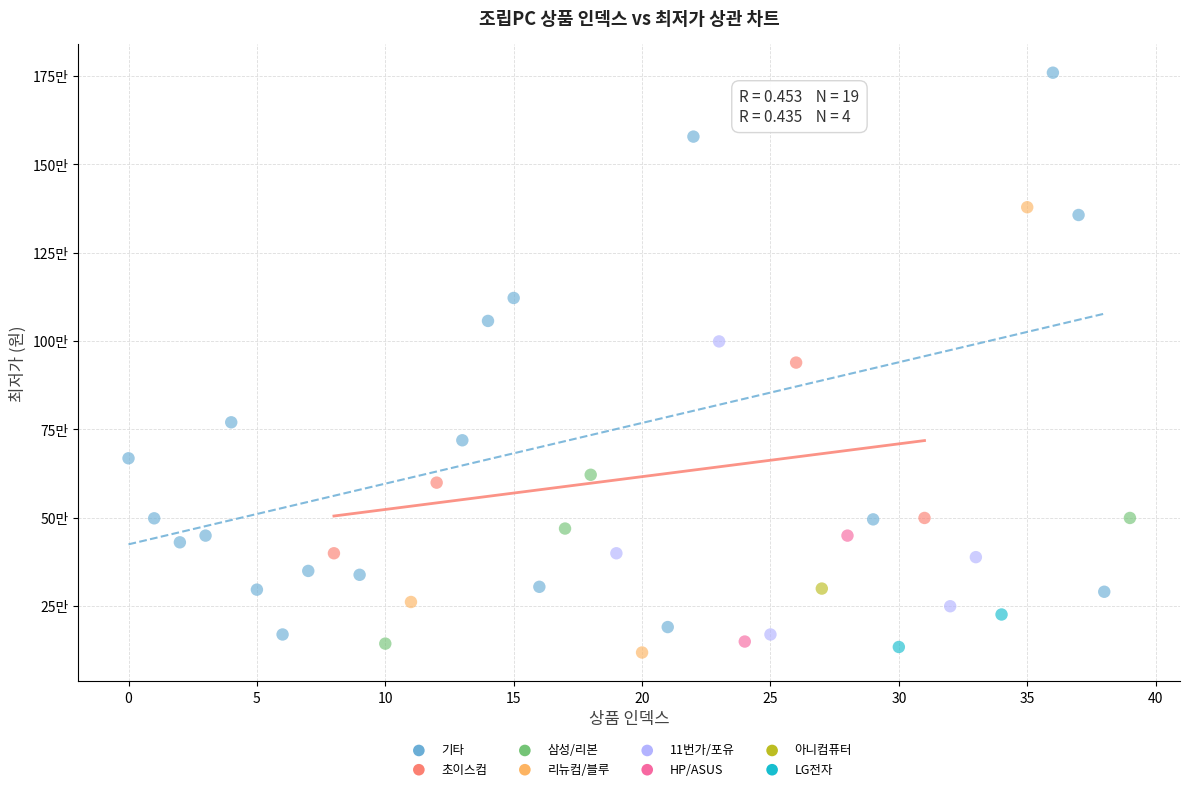

What are all the series names shown in the legend?

기타, 초이스컴, 삼성/리본, 리뉴컴/블루, 11번가/포유, HP/ASUS, 아니컴퓨터, LG전자